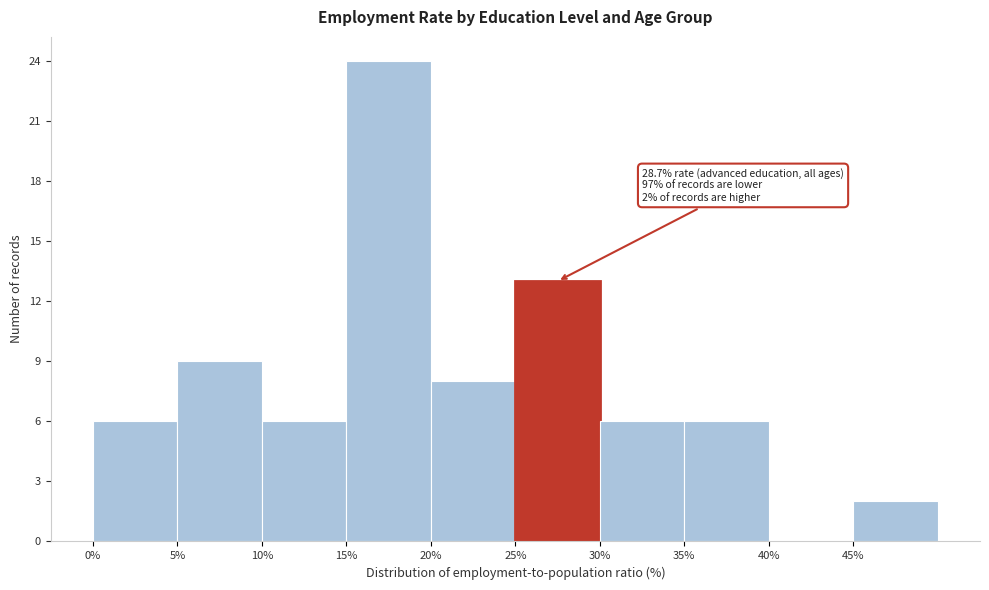

Over which range of the x-axis is the bar tallest?

15 to 20